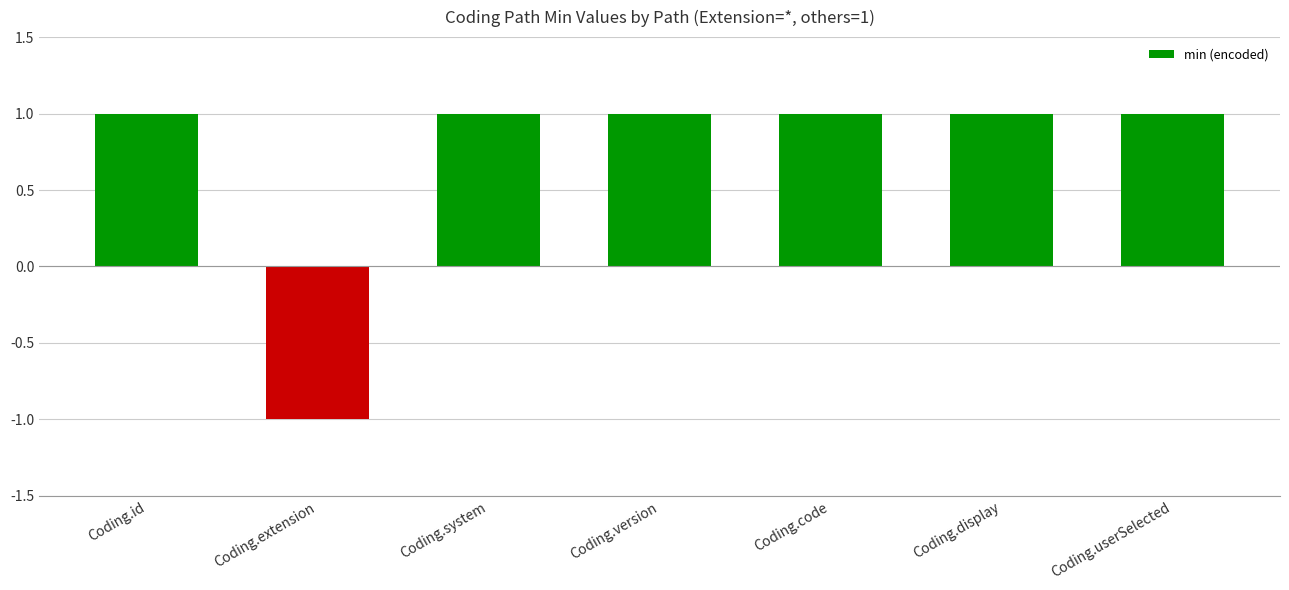

The value at Coding.display is 1. True or false?

True